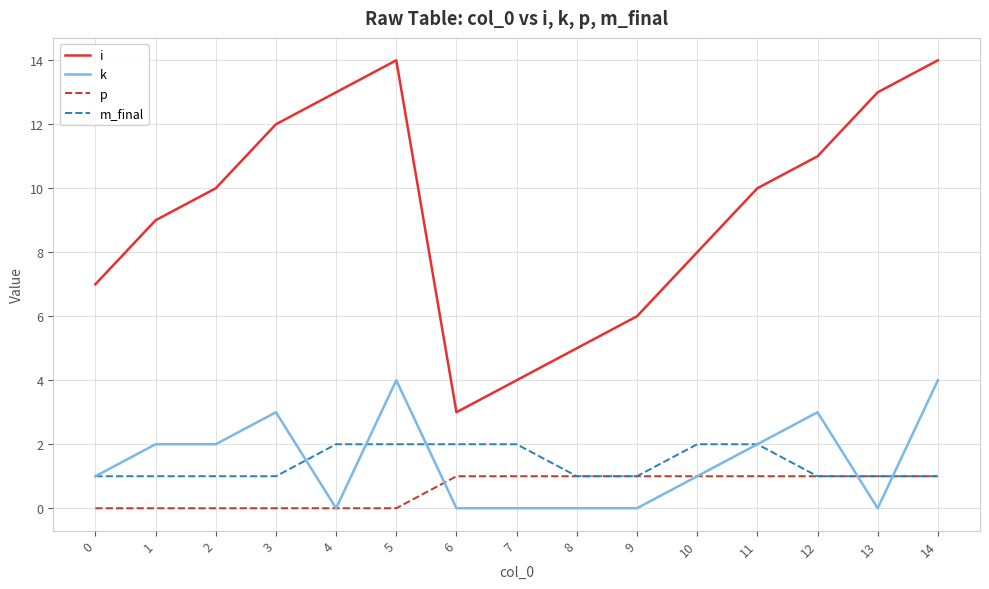

What value does the p series have at 6?

1